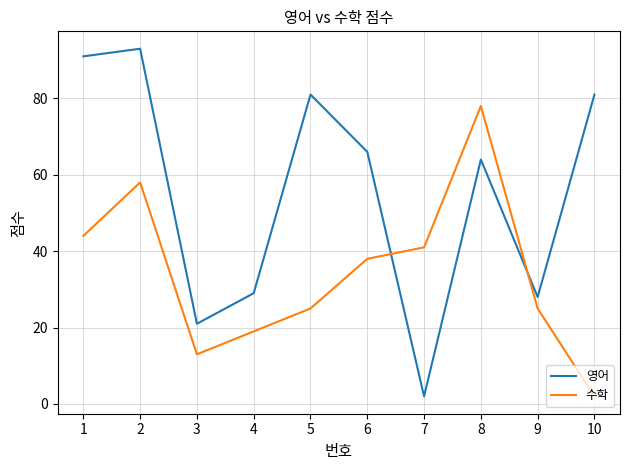

In 영어, how many points are lower than both neighbors (excluding endpoints)?

3